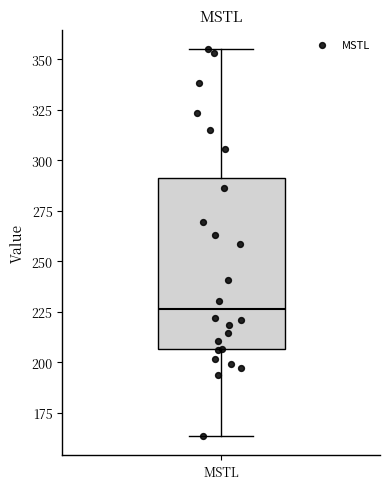

Read this box plot against the y-axis: the position of the median line, the range covered by the box, and the ends of both whiskers. The values are not printed on the chart, so give them approximately, as read against the axis.

median 225, box 205 to 290, whiskers 165 to 355